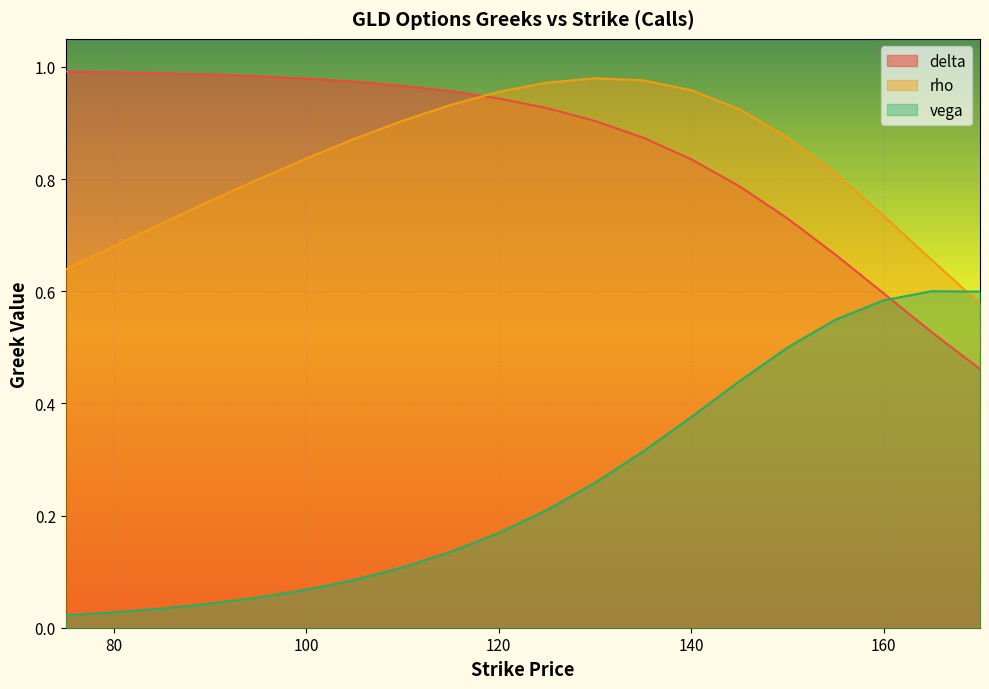

What is the maximum value for rho?

1.0